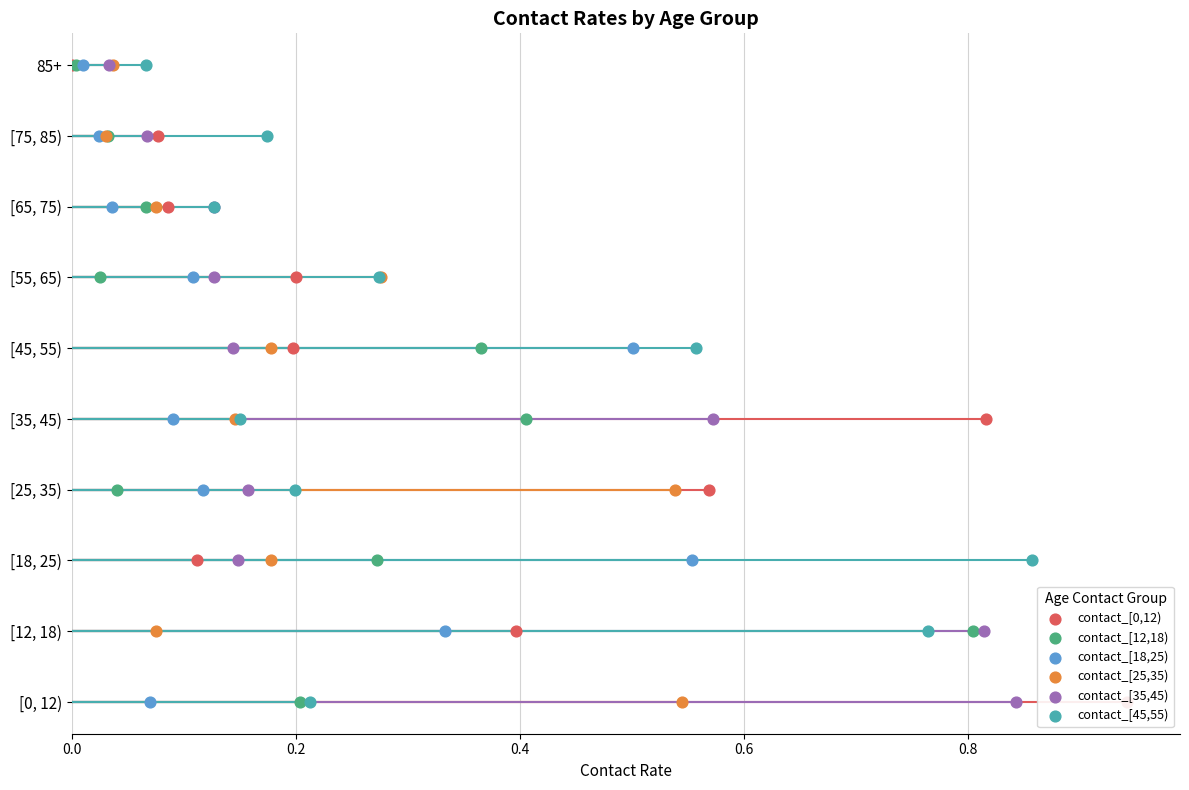

Which series has the largest total across all categories?

contact_[0,12)